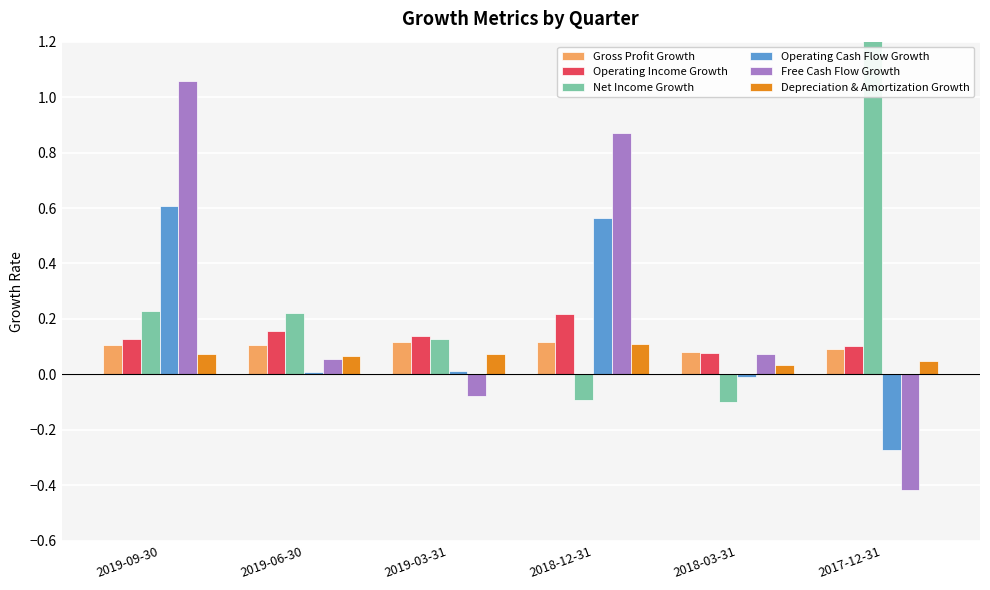

At which label does Depreciation & Amortization Growth reach its minimum?

2018-03-31